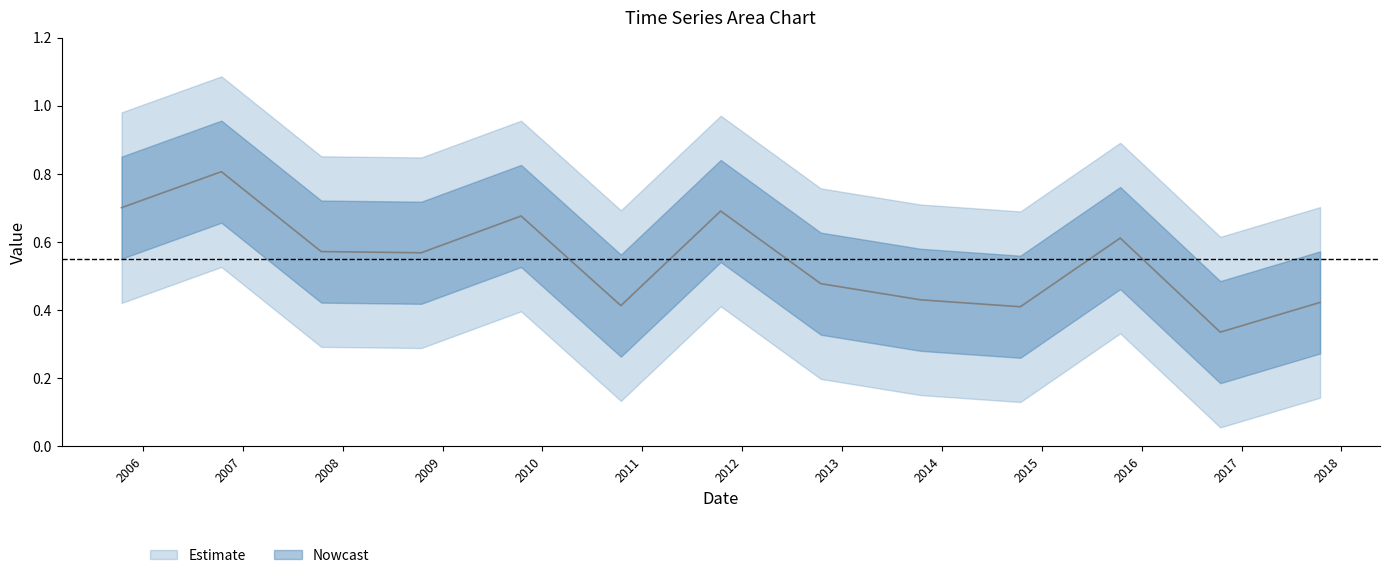

Does the chart display data point markers on the line(s)?

No